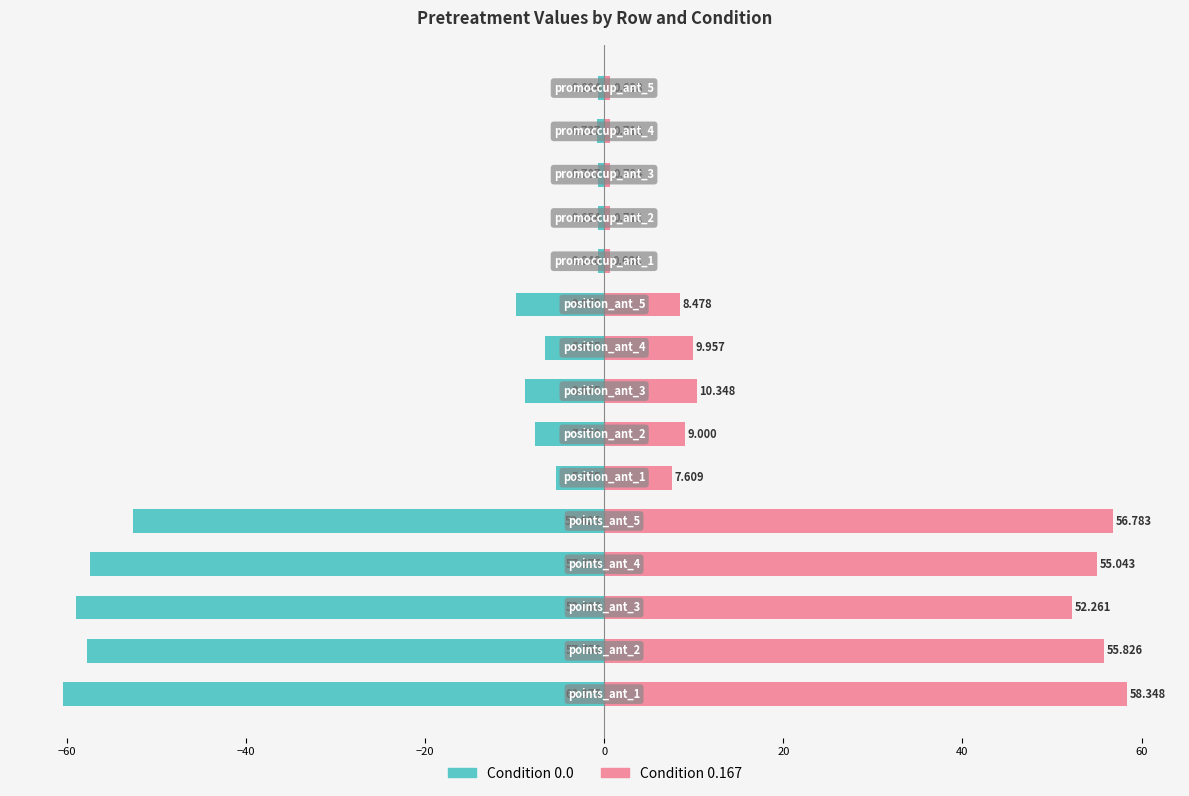

The value of Condition 0.0 at 0 is -88.5. True or false?

False